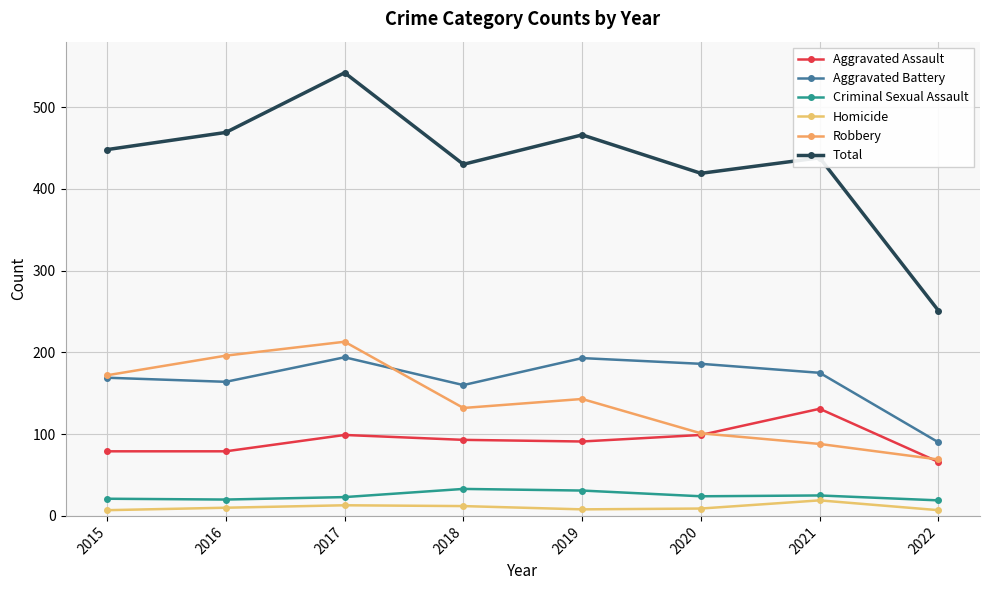

Rank the series by their maximum value, from lowest to highest.

Homicide, Criminal Sexual Assault, Aggravated Assault, Aggravated Battery, Robbery, Total